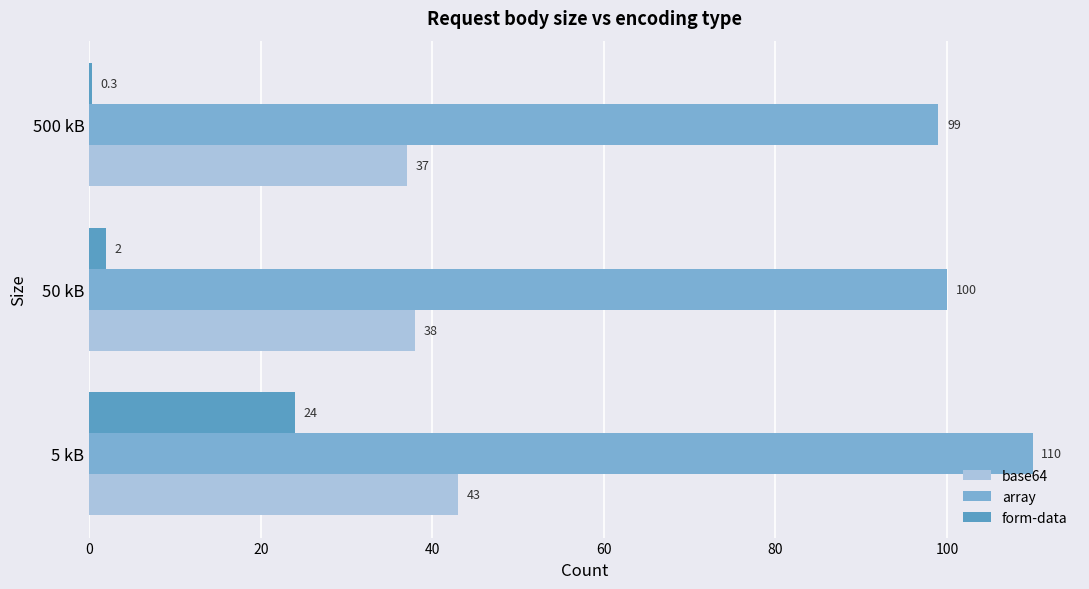

Between 5 kB and 50 kB, which series saw the biggest shift?

form-data